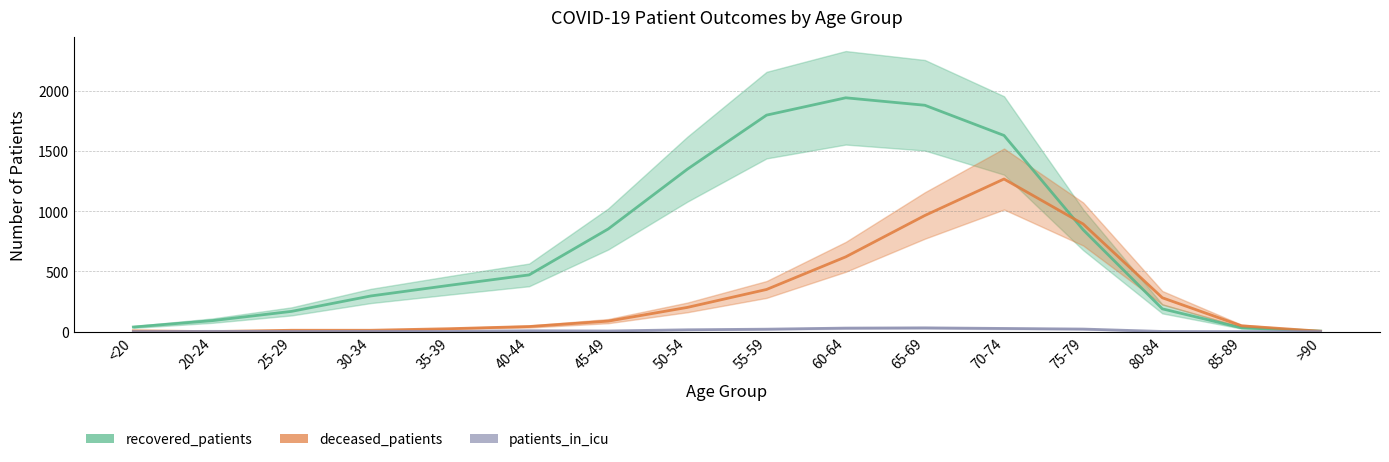

Between which two adjacent categories do deceased_patients and recovered_patients first intersect?

70-74 and 75-79